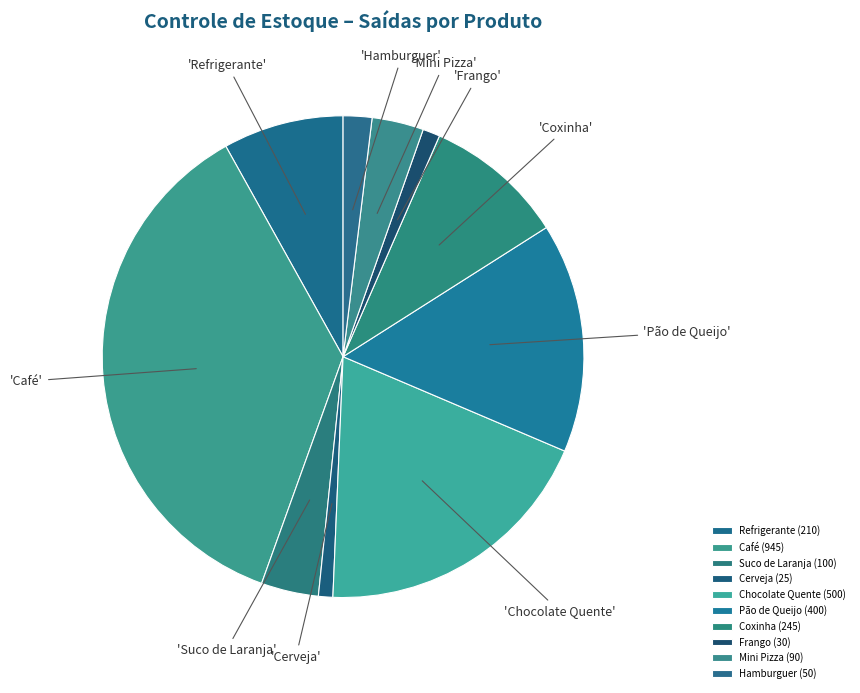

Which category has the smallest portion of the pie?

Cerveja